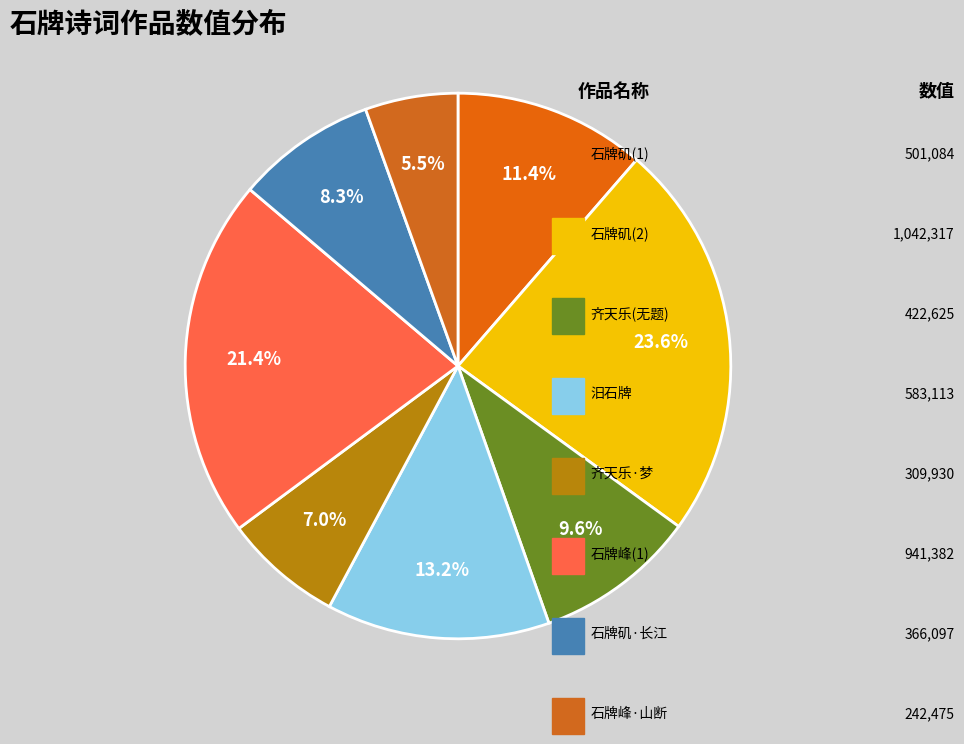

Rank the categories by value from highest to lowest.

石牌矶, 石牌峰, 汨石牌, 石牌矶, 齐天乐    梦与泰然豁然访寂老于石牌中山大学觉后感赋, 石牌矶·长江激水成飞电, 齐天乐·梦与泰然豁然访寂老于石牌中山大学觉后感赋, 石牌峰·山断空青近玉京